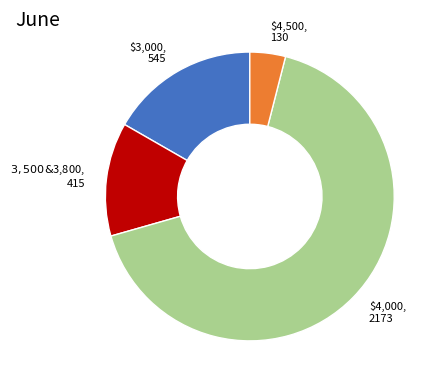

Is there a majority slice in this chart?

Yes